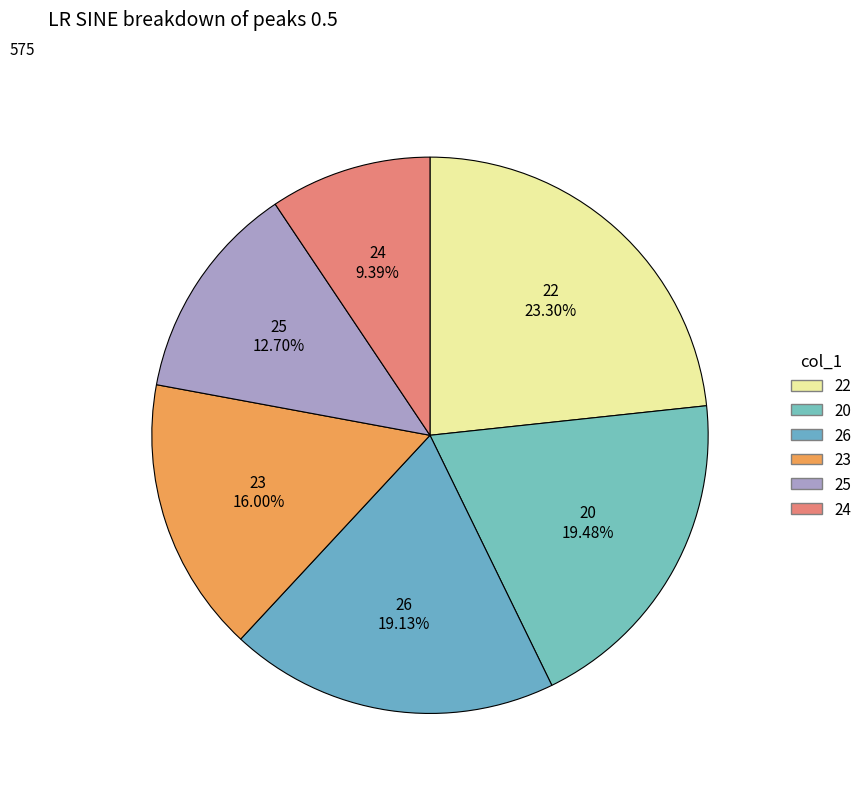

How many segments does this pie chart have?

6